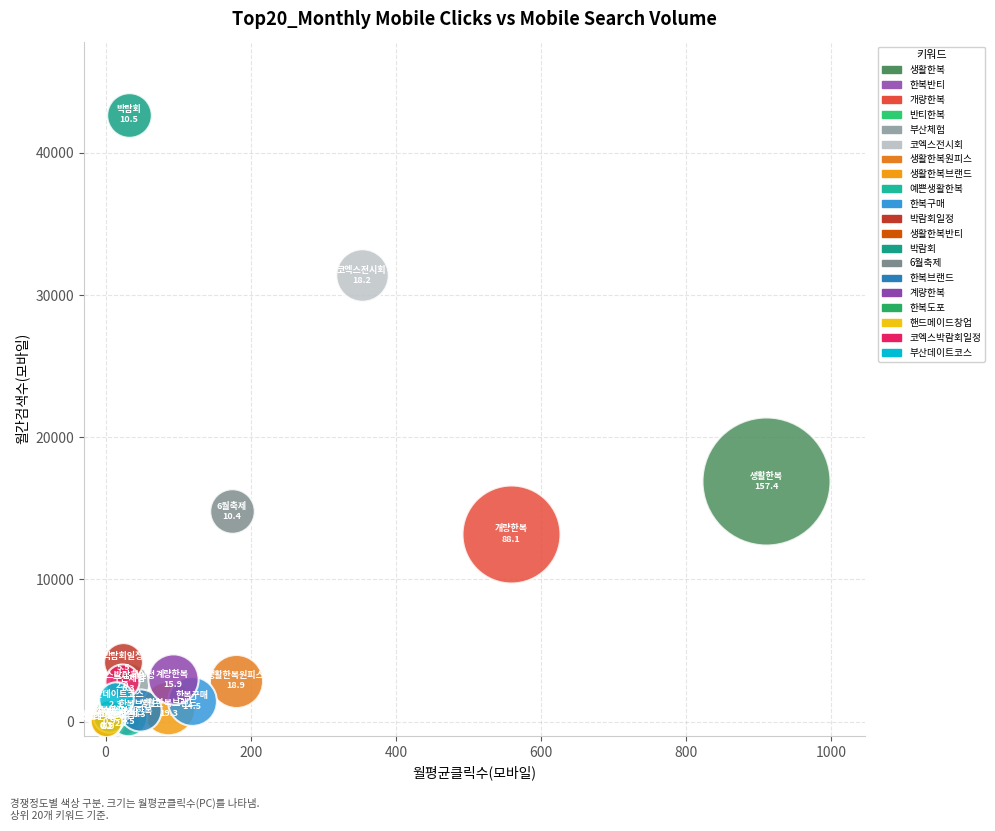

What are all the series names shown in the legend?

생활한복, 한복반티, 개량한복, 반티한복, 부산체험, 코엑스전시회, 생활한복원피스, 생활한복브랜드, 예쁜생활한복, 한복구매, 박람회일정, 생활한복반티, 박람회, 6월축제, 한복브랜드, 계량한복, 한복도포, 핸드메이드창업, 코엑스박람회일정, 부산데이트코스